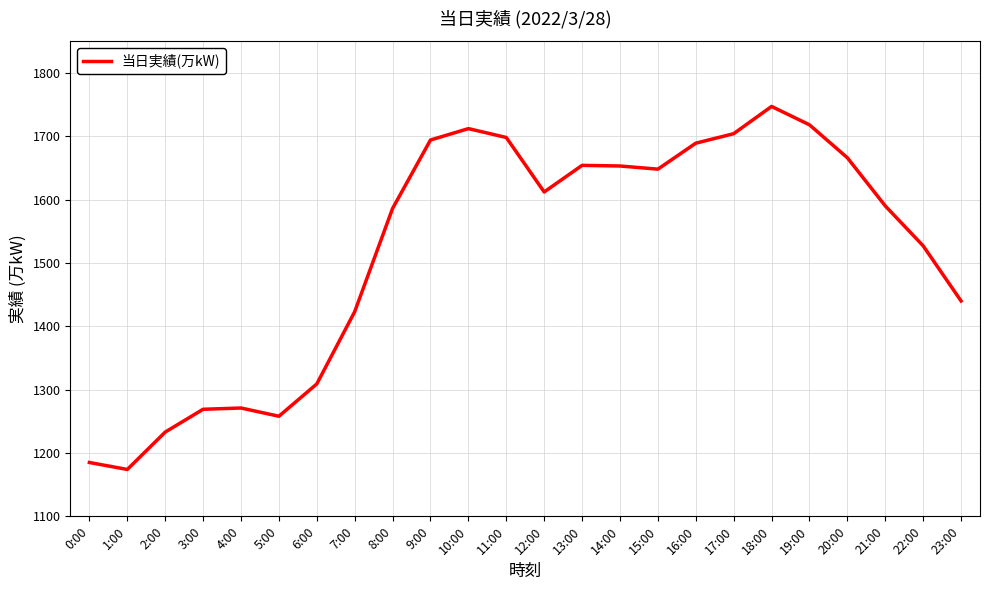

The value at 10:00 is 1712. True or false?

True